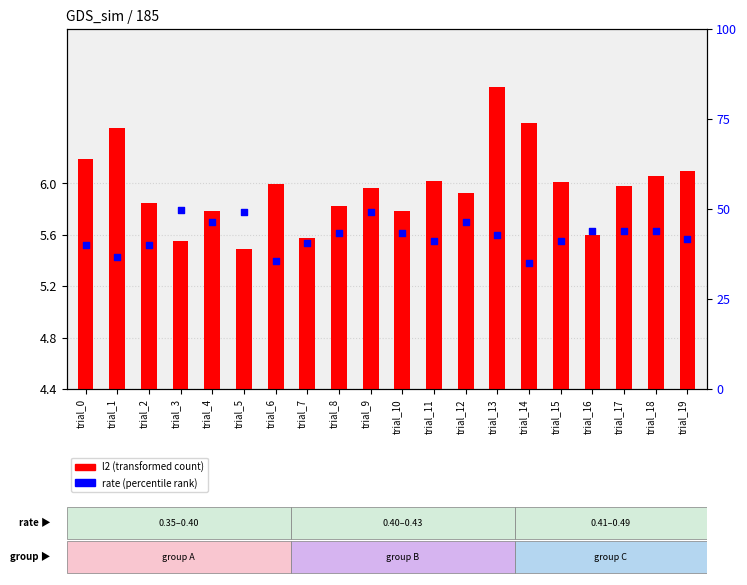

Is the value of rate (percentile) at trial_2 greater than the value of l2 (transformed) at trial_5?

Yes